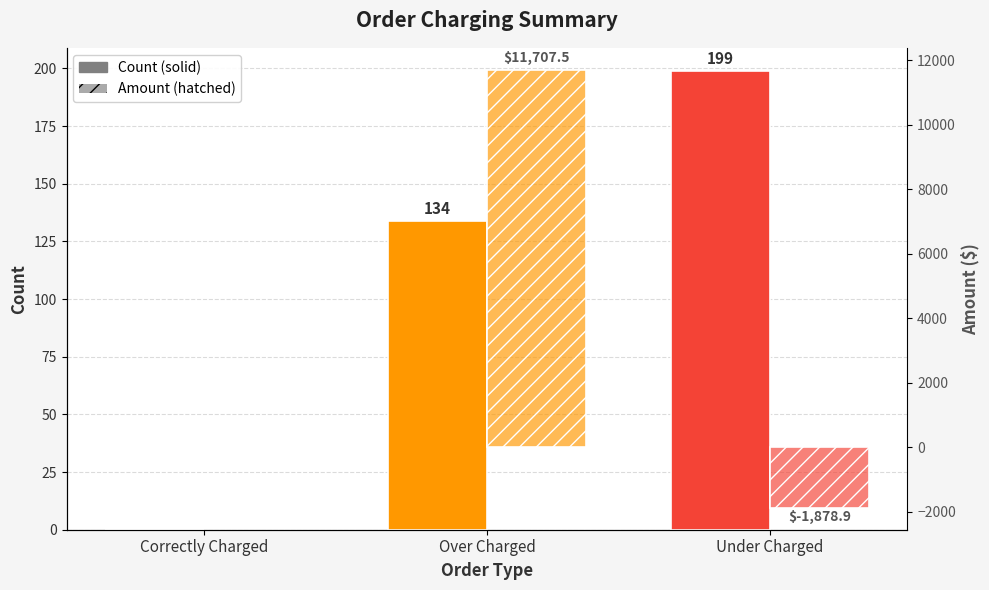

At how many categories does at least one series exceed 2205?

1